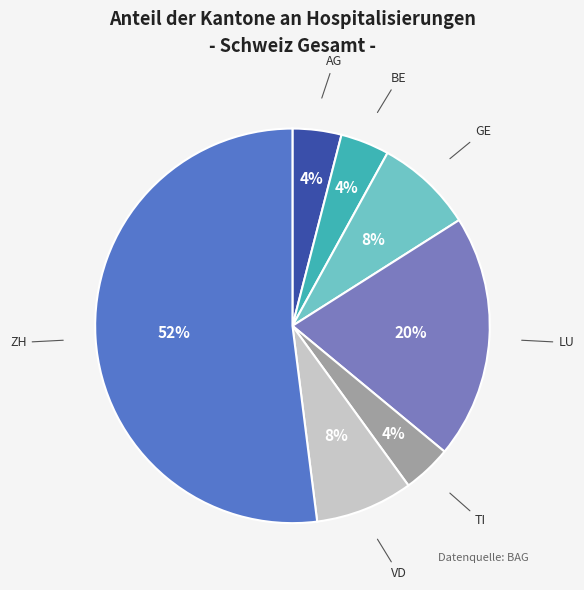

To the nearest percent, what is the difference between the largest and smallest slice percentages?

48%